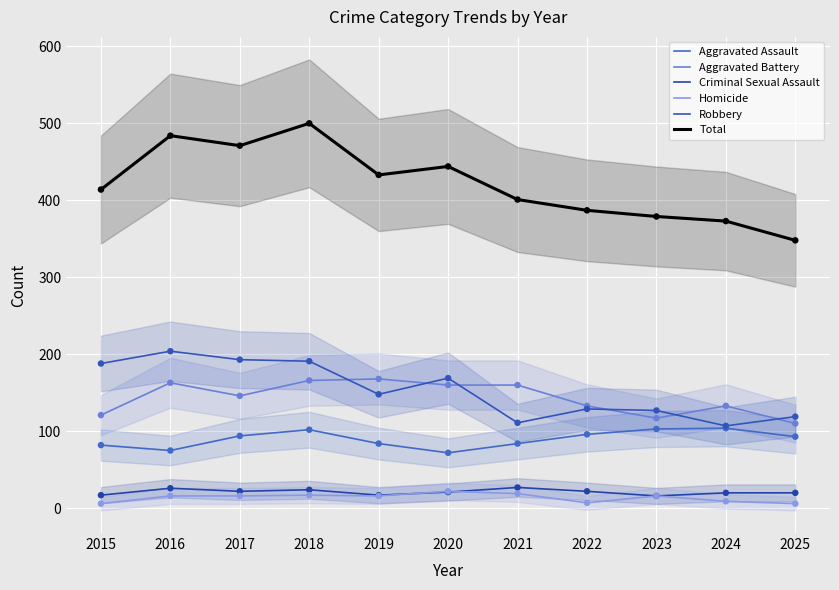

Which series reaches the minimum Y coordinate?

Homicide